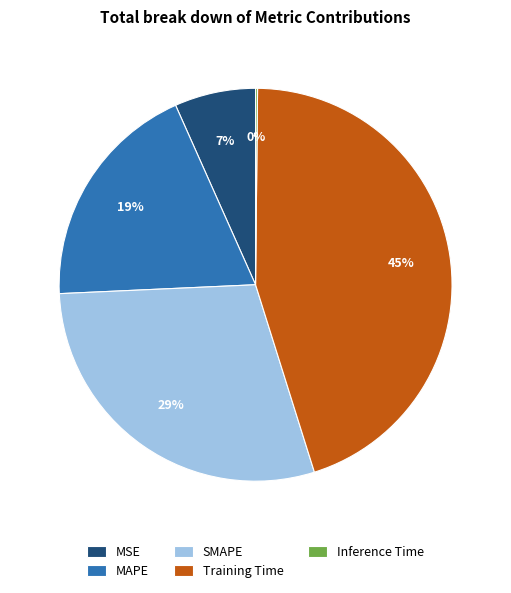

To the nearest percent, what is the average slice percentage?

20%